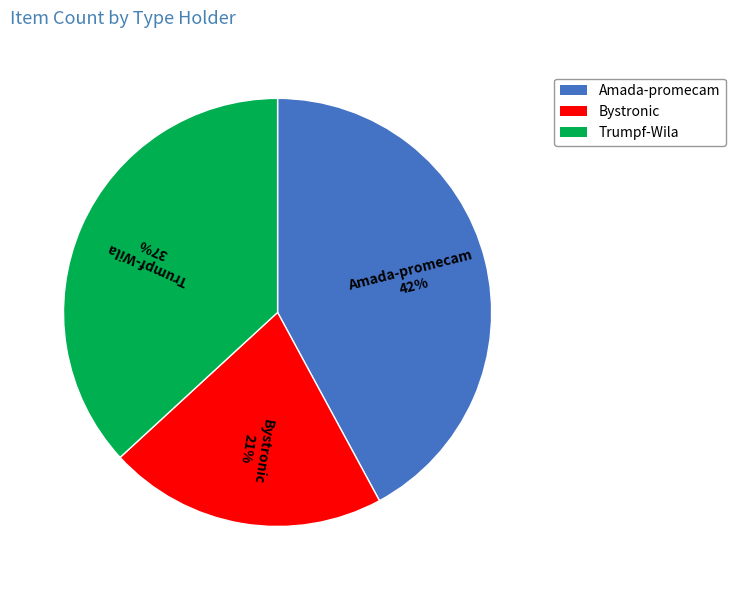

To the nearest percent, what is the combined percentage of Bystronic and Trumpf-Wila?

58%